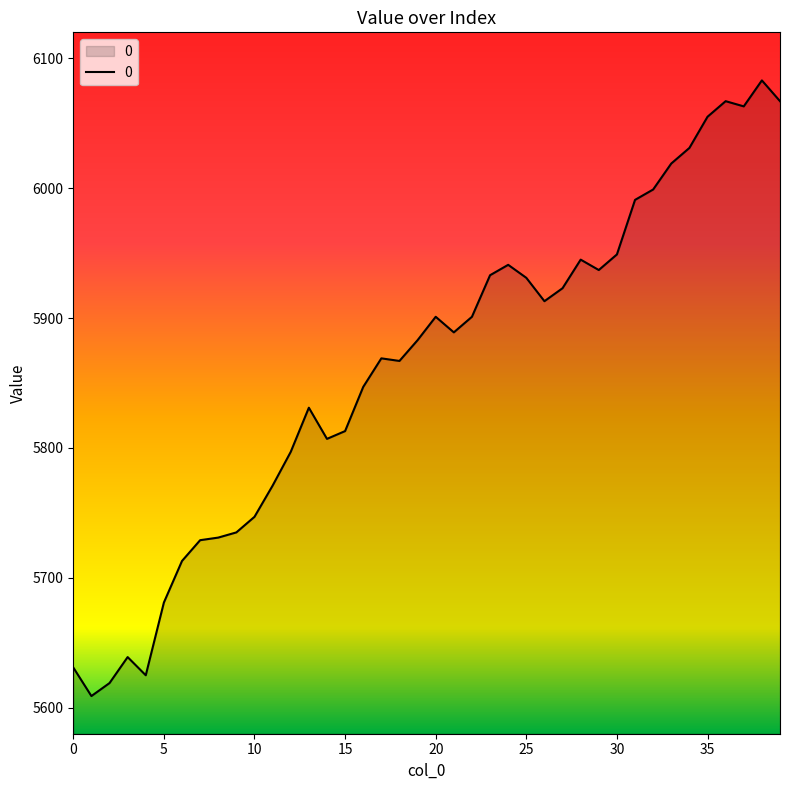

What is the difference between the maximum and minimum values?

474